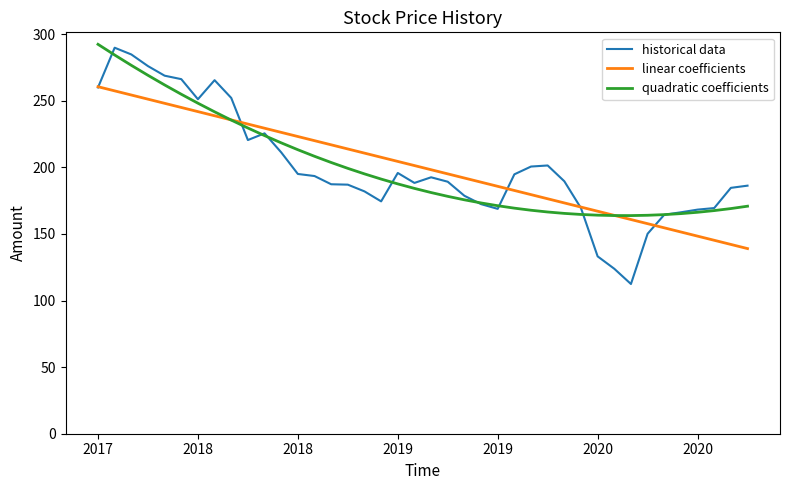

What is the maximum value for linear coefficients?

260.6